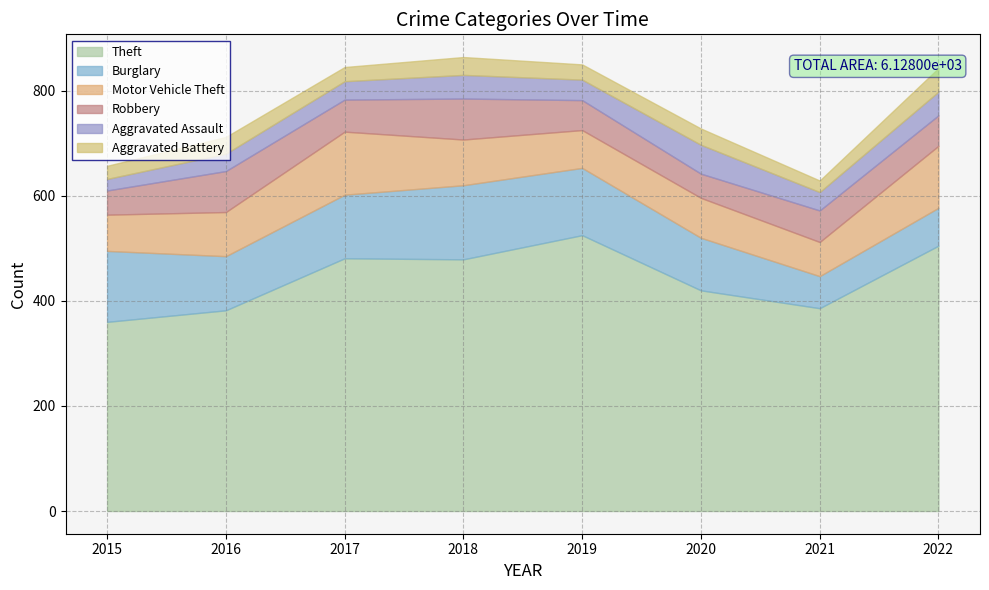

What is the difference between the highest and lowest values at 2017?

454